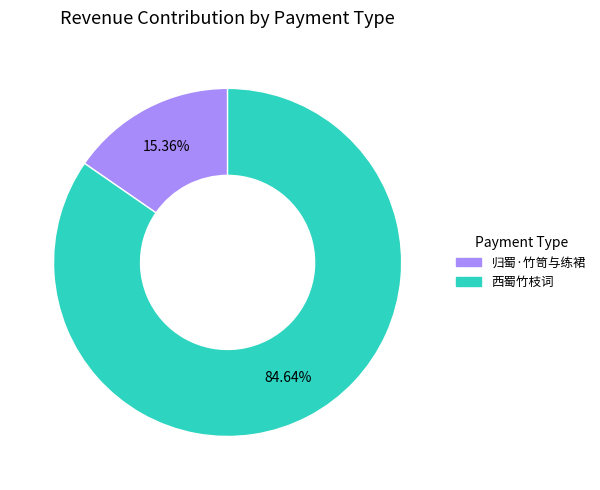

True or false: 归蜀·竹笥与练裙 accounts for 15% of the total.

True